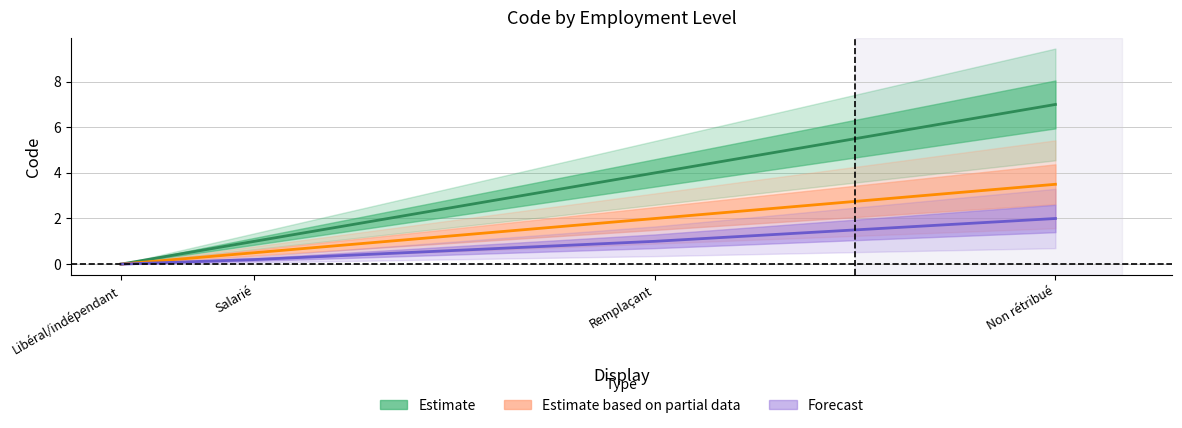

What are all the series names shown in the legend?

Estimate, Estimate based on partial data, Forecast